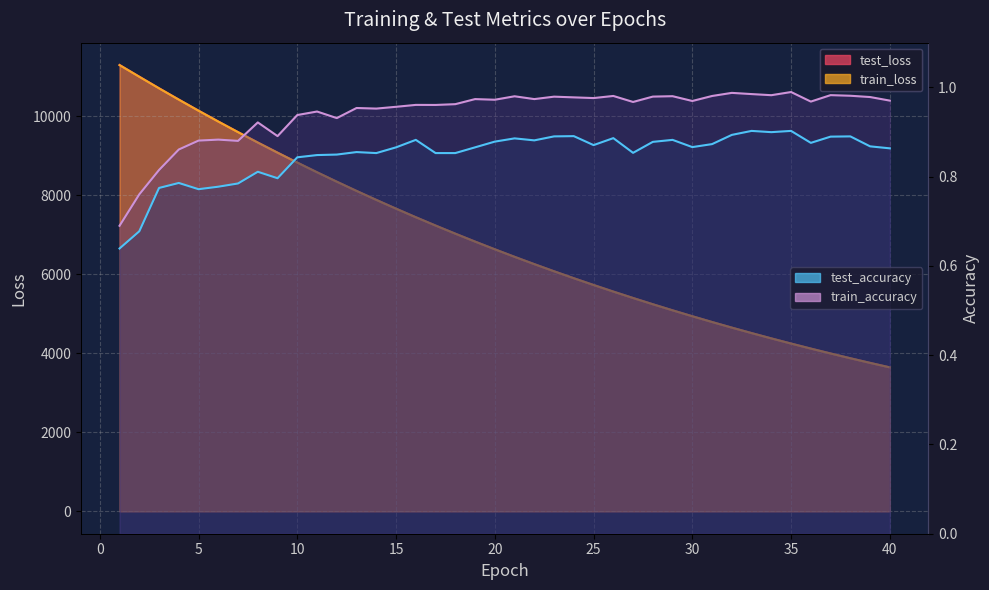

True or false: train_accuracy has more than 2 interior local peaks.

True